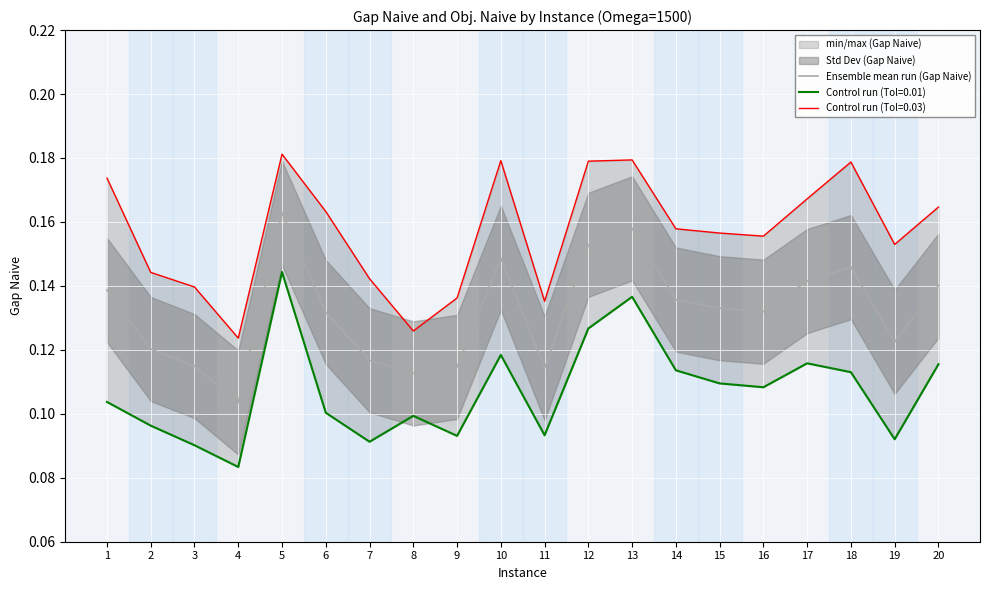

What is the value of the 3rd point from the left?

0.1